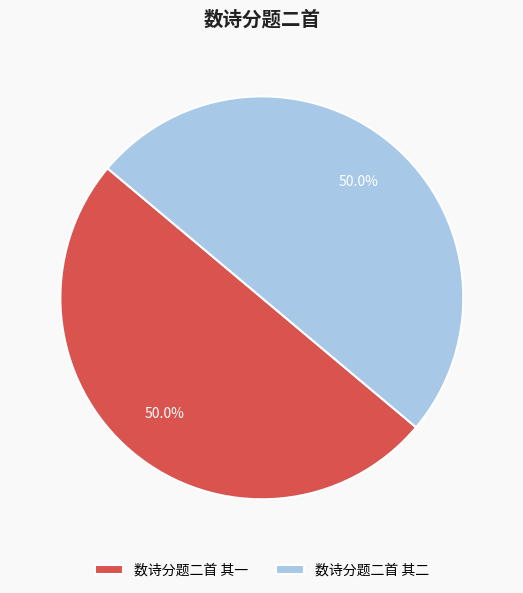

Approximately how many times larger is the value at 数诗分题二首 其一 compared to 数诗分题二首 其二?

1.0